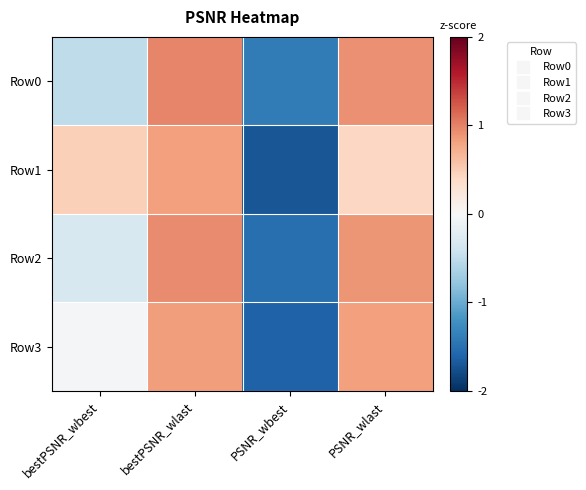

Count the number of data series in this chart.

4